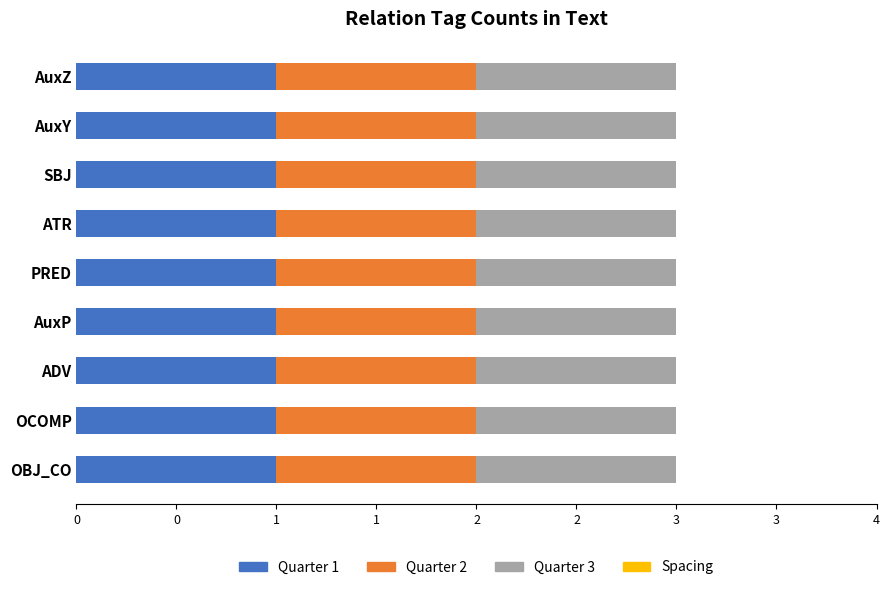

The value of Quarter 3 at ATR is 2. True or false?

False